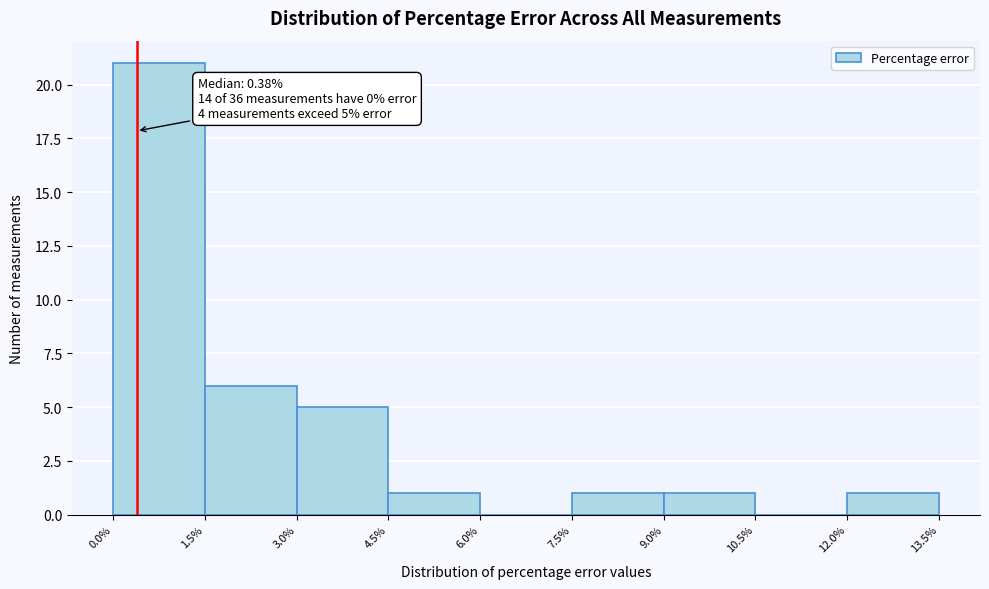

Which range on the x-axis has the tallest bar?

0.0% to 1.5%